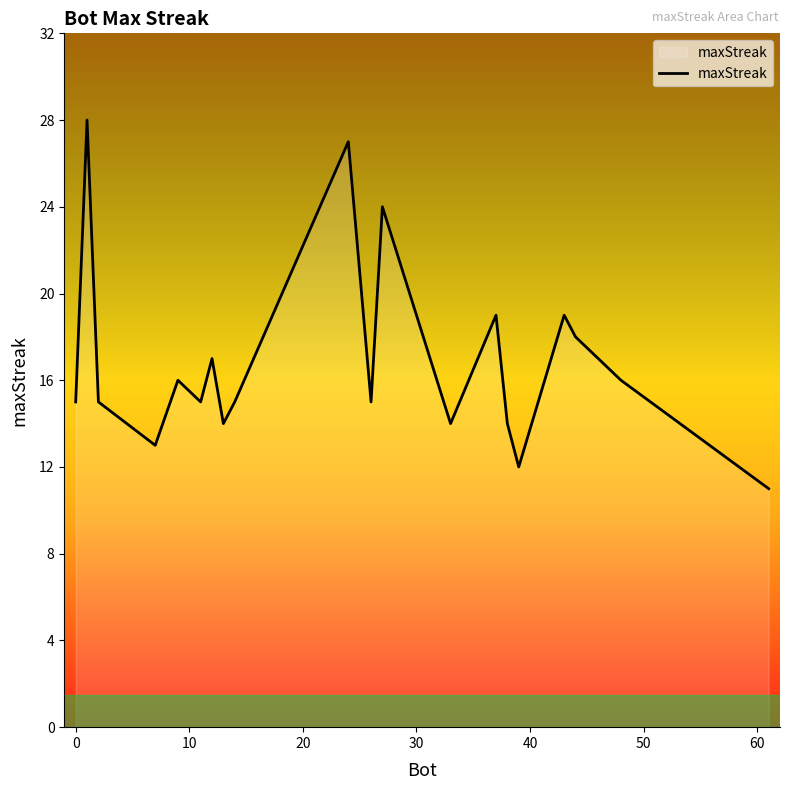

What is the smallest value displayed?

11